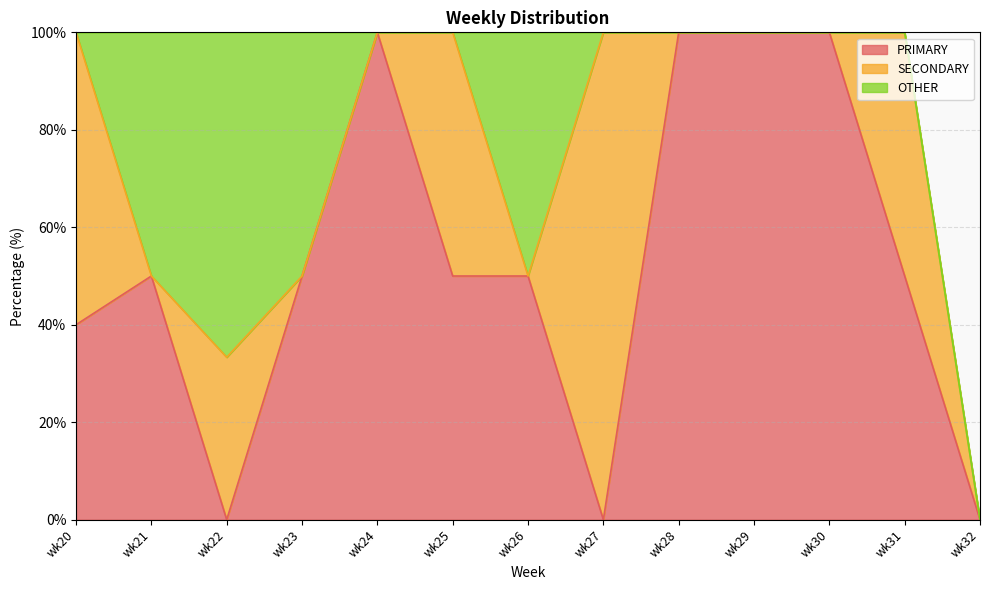

True or false: PRIMARY and SECONDARY intersect in this chart.

True